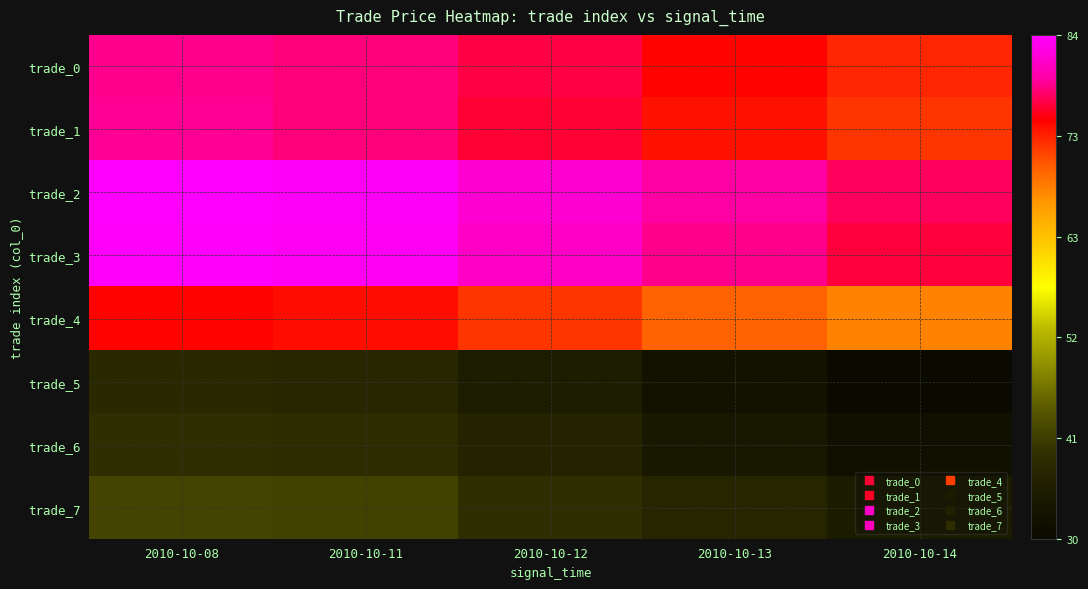

Reading right to left, list all the values displayed in this chart.

trade_0: 2010-10-14=73.3	2010-10-13=75.0	2010-10-12=76.9	2010-10-11=78.6	2010-10-08=79.0
trade_1: 2010-10-14=72.2	2010-10-13=74.3	2010-10-12=76.6	2010-10-11=78.6	2010-10-08=79.1
trade_2: 2010-10-14=77.7	2010-10-13=79.7	2010-10-12=82.0	2010-10-11=84.0	2010-10-08=84.4
trade_3: 2010-10-14=76.7	2010-10-13=79.0	2010-10-12=81.4	2010-10-11=83.6	2010-10-08=84.1
trade_4: 2010-10-14=67.7	2010-10-13=69.9	2010-10-12=72.3	2010-10-11=74.5	2010-10-08=75.0
trade_5: 2010-10-14=29.6	2010-10-13=32.1	2010-10-12=34.9	2010-10-11=37.3	2010-10-08=37.9
trade_6: 2010-10-14=31.7	2010-10-13=33.9	2010-10-12=36.3	2010-10-11=38.5	2010-10-08=39.0
trade_7: 2010-10-14=34.6	2010-10-13=36.7	2010-10-12=39.0	2010-10-11=41.0	2010-10-08=41.5